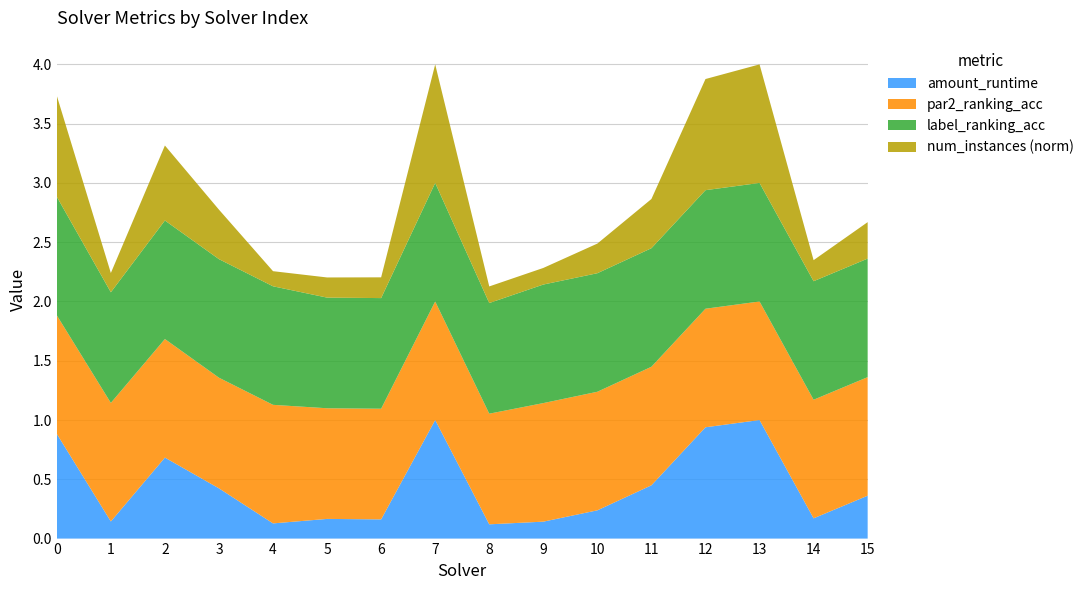

Reading right to left, extract all data points from this chart.

amount_runtime: 15=0.4	14=0.2	13=1.0	12=0.9	11=0.4	10=0.2	9=0.1	8=0.1	7=1.0	6=0.2	5=0.2	4=0.1	3=0.4	2=0.7	1=0.1	0=0.9
par2_ranking_acc: 15=1.0	14=1.0	13=1.0	12=1.0	11=1.0	10=1.0	9=1.0	8=0.9	7=1.0	6=0.9	5=0.9	4=1.0	3=0.9	2=1.0	1=1.0	0=1.0
label_ranking_acc: 15=1.0	14=1.0	13=1.0	12=1.0	11=1.0	10=1.0	9=1.0	8=0.9	7=1.0	6=0.9	5=0.9	4=1.0	3=1.0	2=1.0	1=0.9	0=1.0
num_instances_norm: 15=0.3	14=0.2	13=1.0	12=0.9	11=0.4	10=0.2	9=0.1	8=0.1	7=1.0	6=0.2	5=0.2	4=0.1	3=0.4	2=0.6	1=0.2	0=0.9